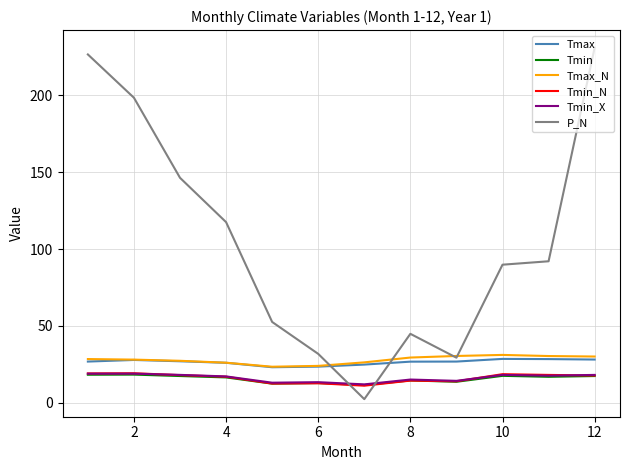

Which series has the largest total across all categories?

P_N